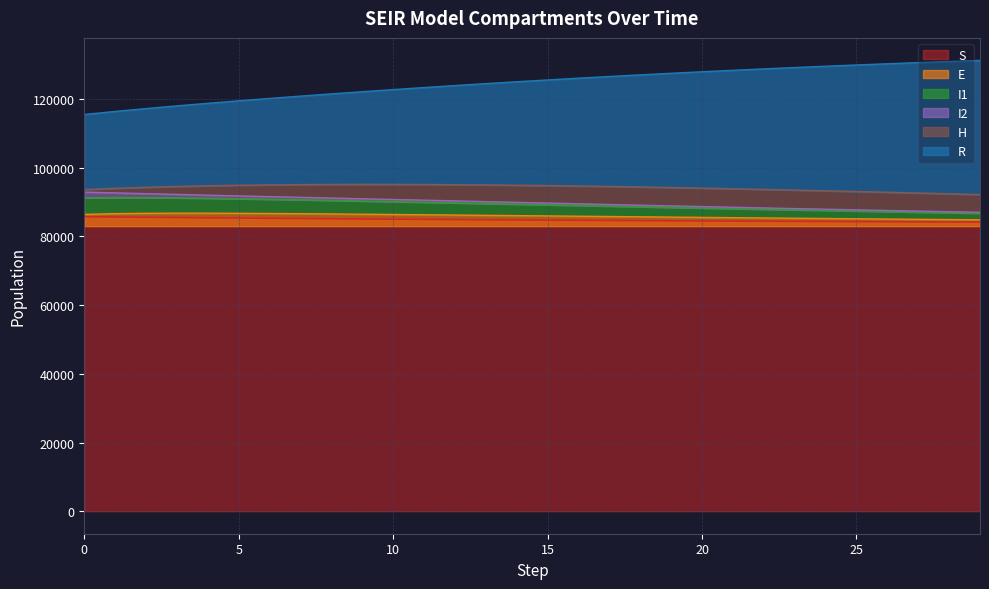

How many values in the I1 series exceed 89930?

15